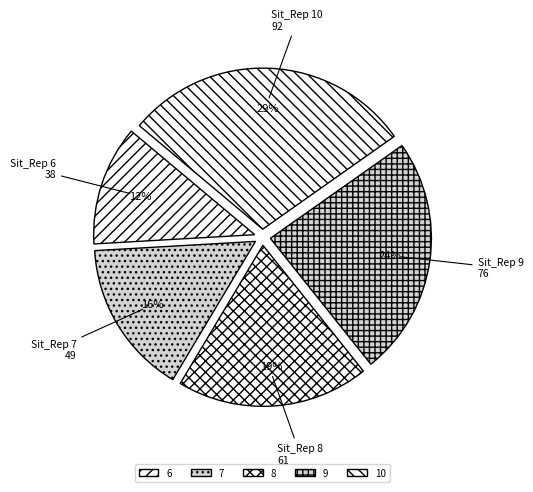

What is the smallest slice in the pie chart?

6